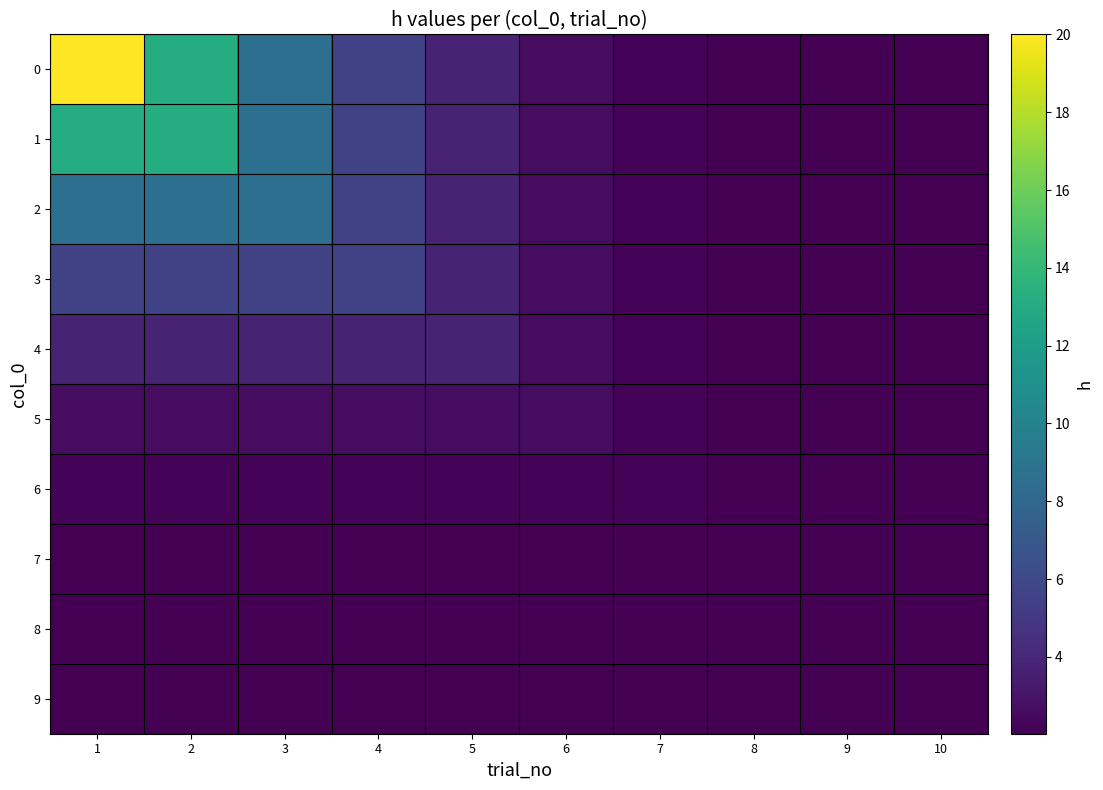

Which label corresponds to the smallest value in the chart?

10